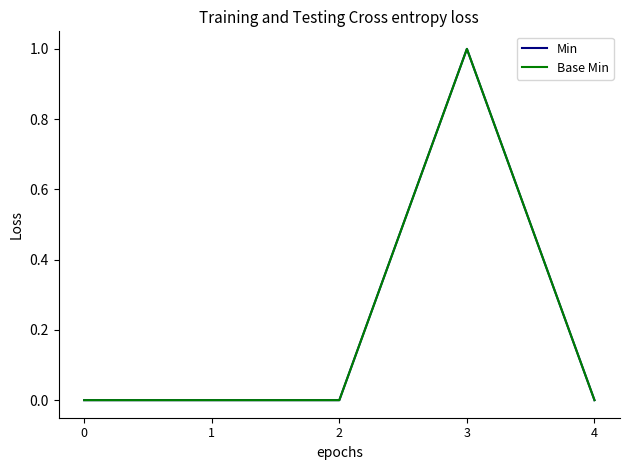

Which series has the largest total across all categories?

Min